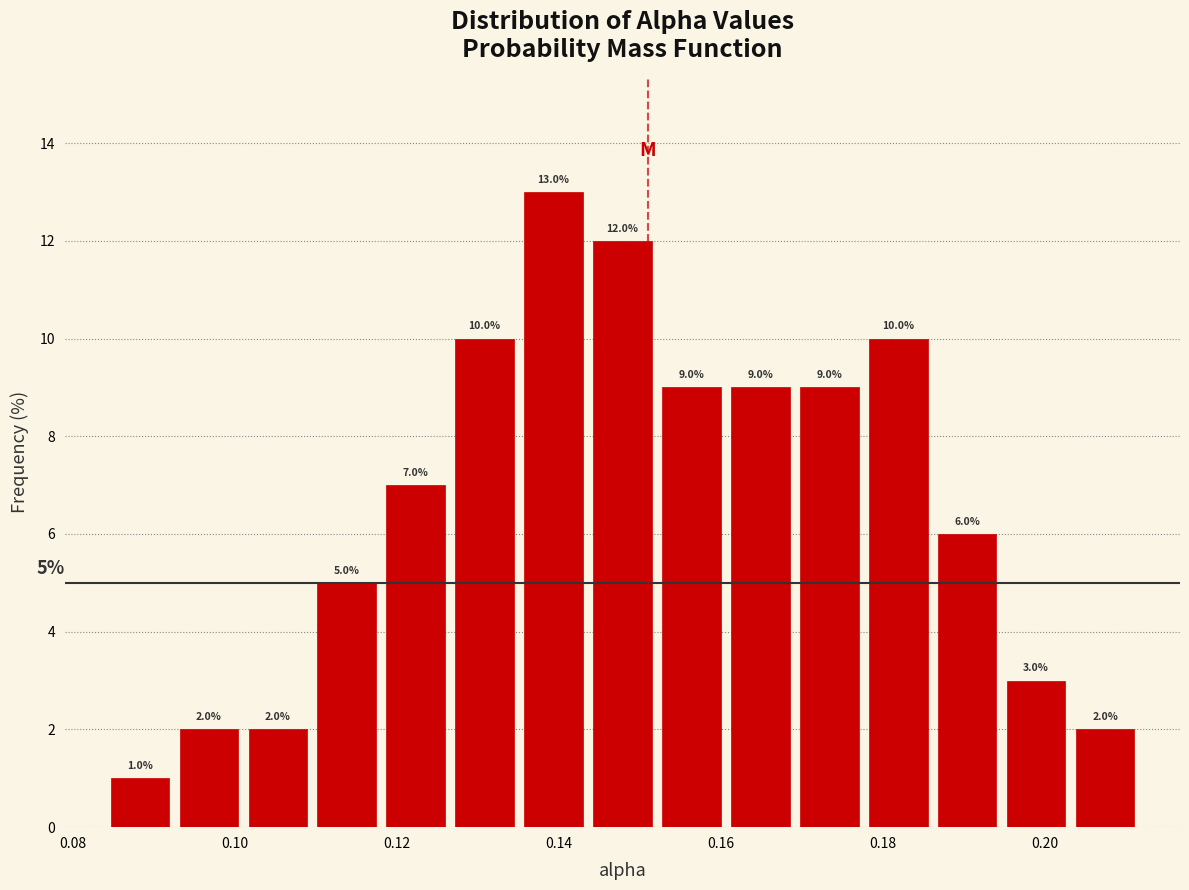

Reading left to right, transcribe this chart: for each bar, give the range it covers on the x-axis and its height. The bar edges are not printed on the chart, so give them approximately, as read against the axis.

0.084 to 0.092: 1.0
0.092 to 0.102: 2.0
0.102 to 0.110: 2.0
0.110 to 0.118: 5.0
0.118 to 0.126: 7.0
0.126 to 0.136: 10.0
0.136 to 0.144: 13.0
0.144 to 0.152: 12.0
0.152 to 0.160: 9.0
0.160 to 0.170: 9.0
0.170 to 0.178: 9.0
0.178 to 0.186: 10.0
0.186 to 0.194: 6.0
0.194 to 0.204: 3.0
0.204 to 0.212: 2.0